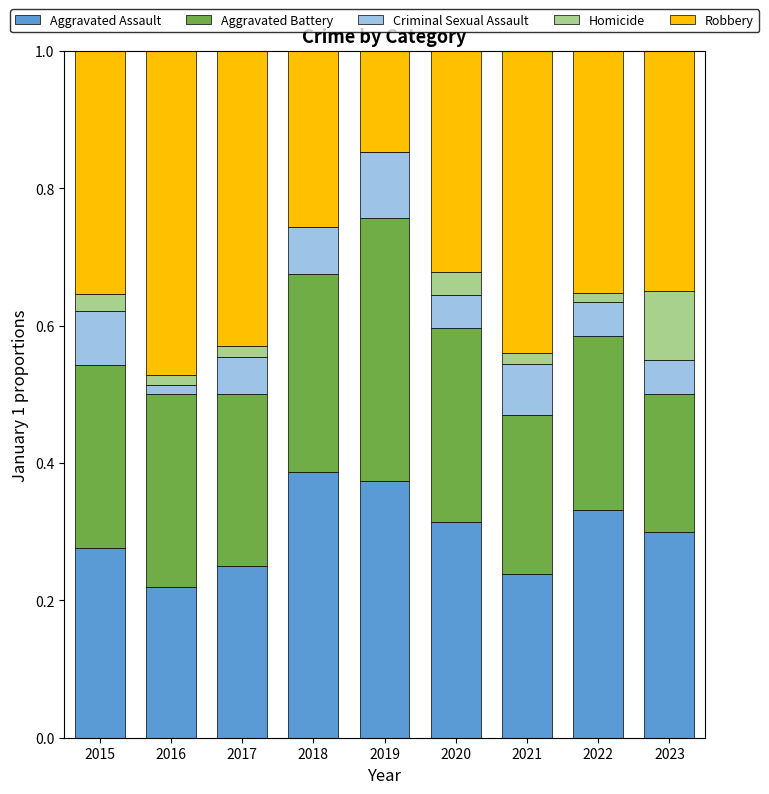

The value of Aggravated Assault at 2023 is 0.2. True or false?

False